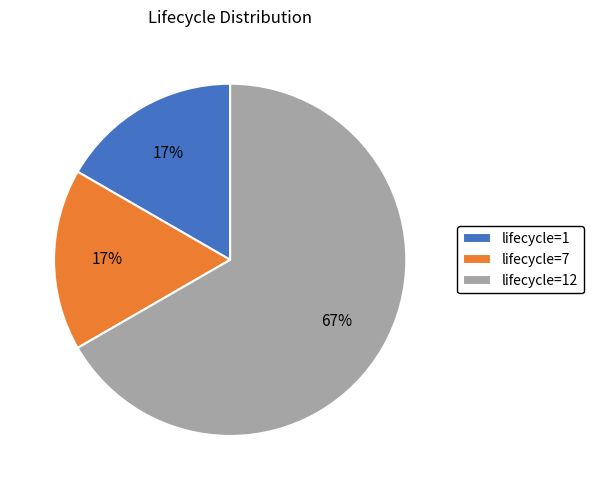

Does any single category account for the majority?

Yes